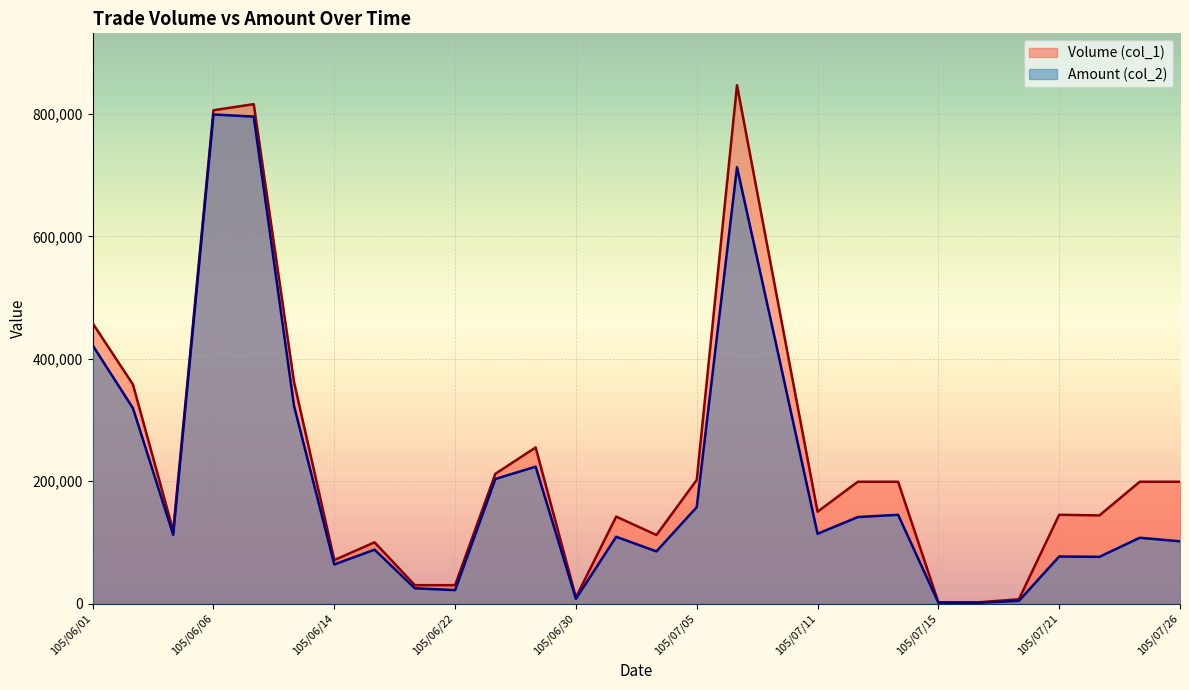

What is the average value of the Volume (col_1) series?

238357